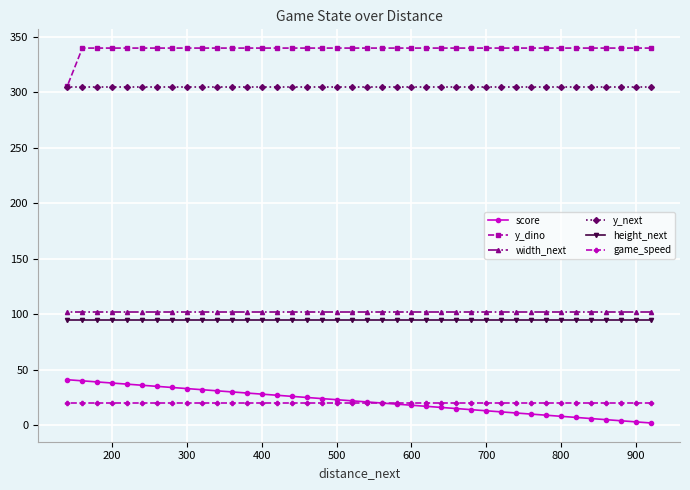

At how many categories does at least one series exceed 241?

40